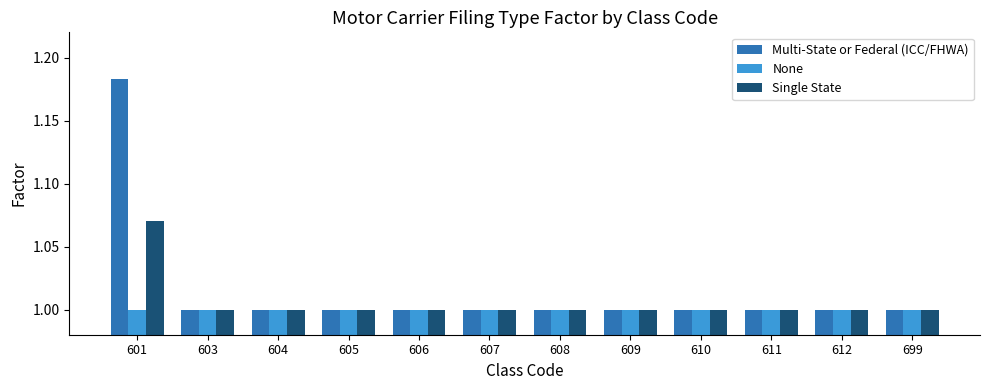

Which series has the largest range (max minus min)?

Multi-State or Federal (ICC/FHWA)